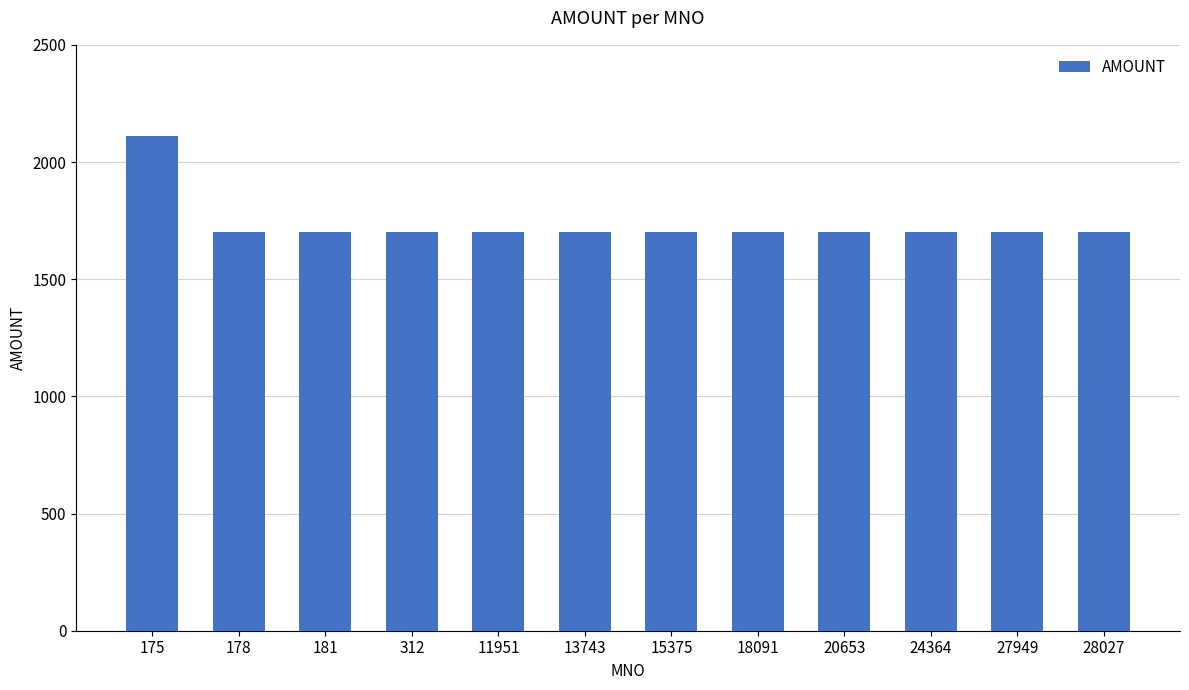

Is it true that the value at 175 is 2110?

True